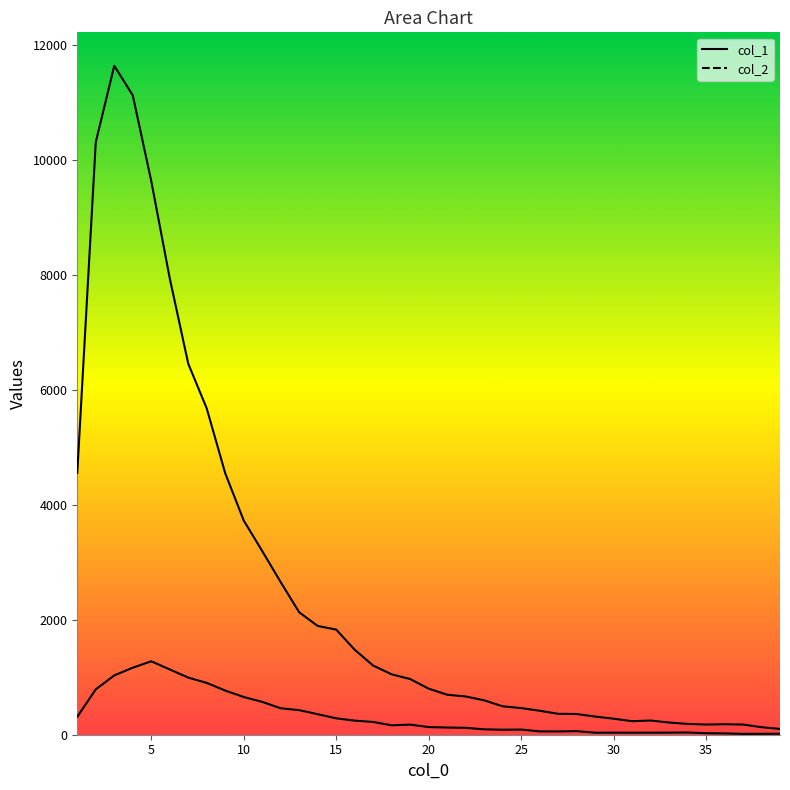

In col_1 line, how many points are lower than both neighbors (excluding endpoints)?

2